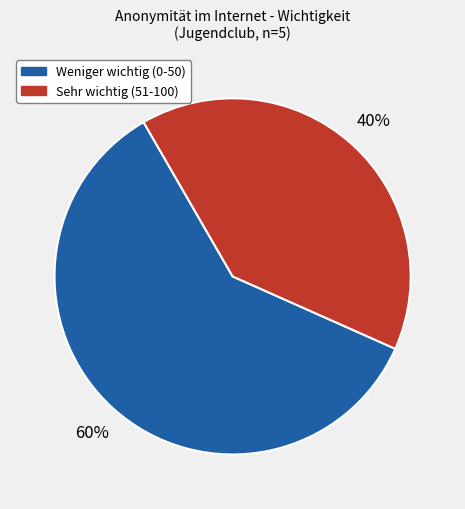

To the nearest percent, what is the average slice percentage?

50%